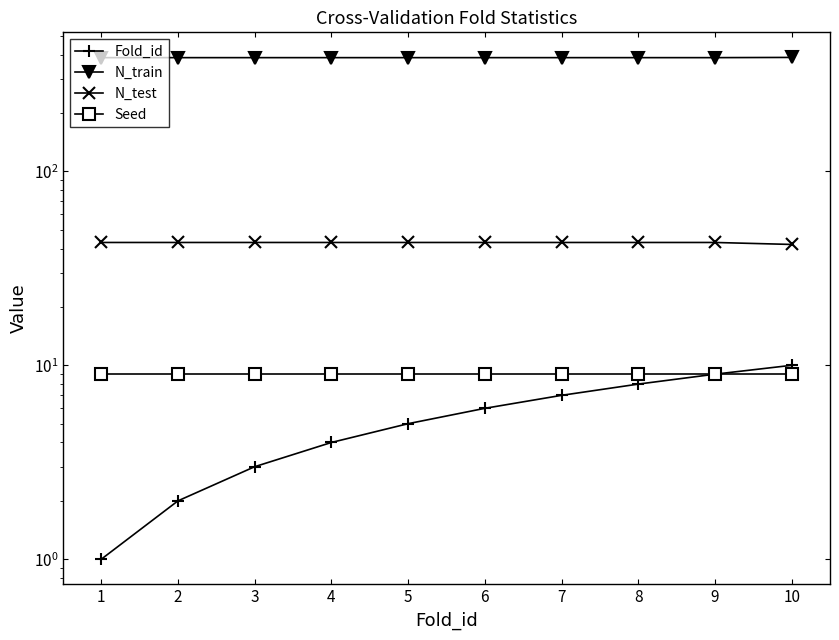

True or false: N_test has more than 2 points higher than both neighbors.

False